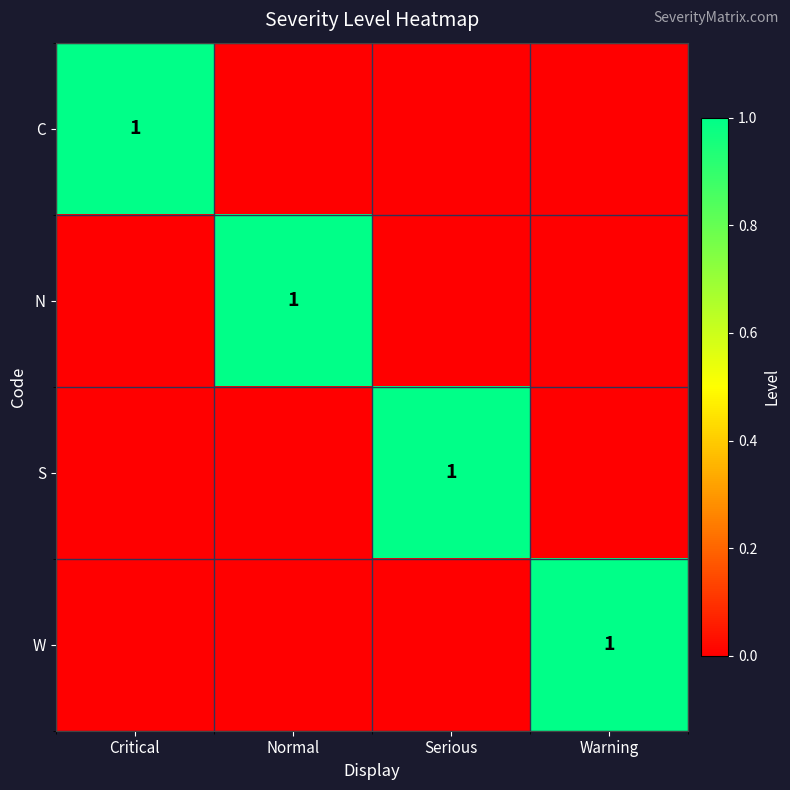

How many categories are shown in the chart?

4